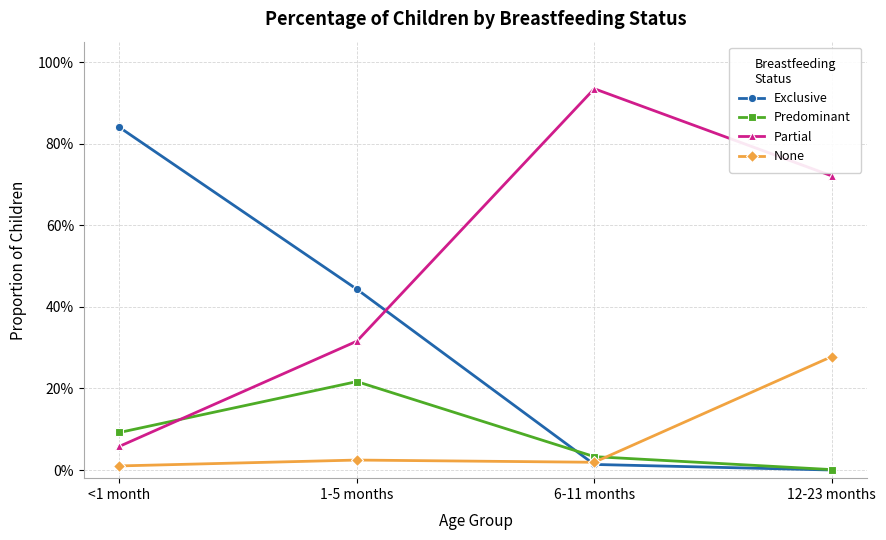

What is the label of the 3rd point from the right?

1-5 months